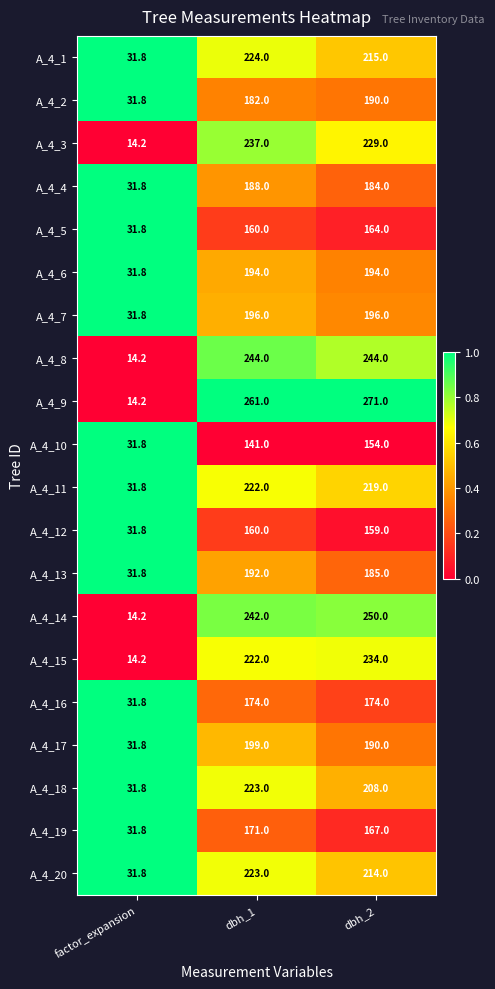

List the labels in order of A_4_3 value, largest first.

dbh_1, dbh_2, factor_expansion